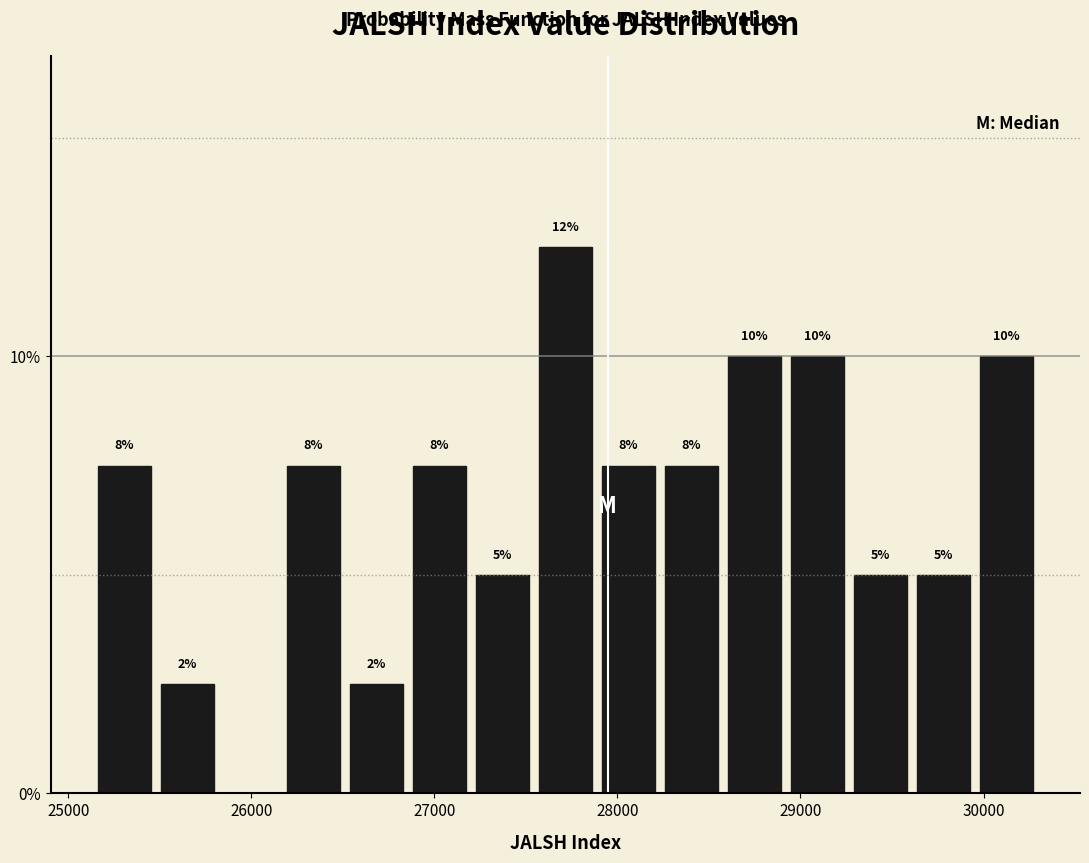

Read against the x-axis, roughly where is the centre of the tallest bar?

27700